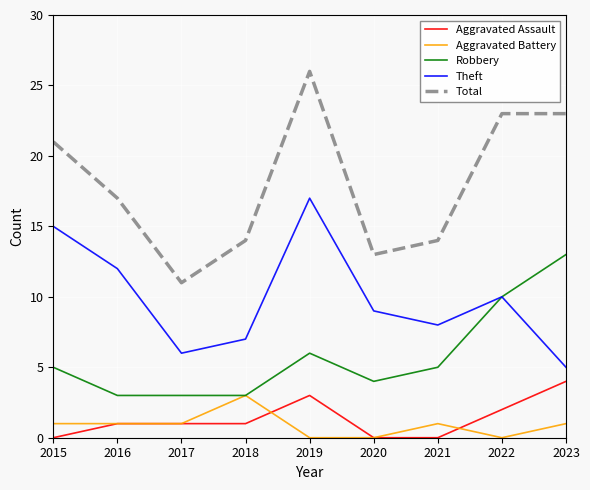

Does the chart display data point markers on the line(s)?

No